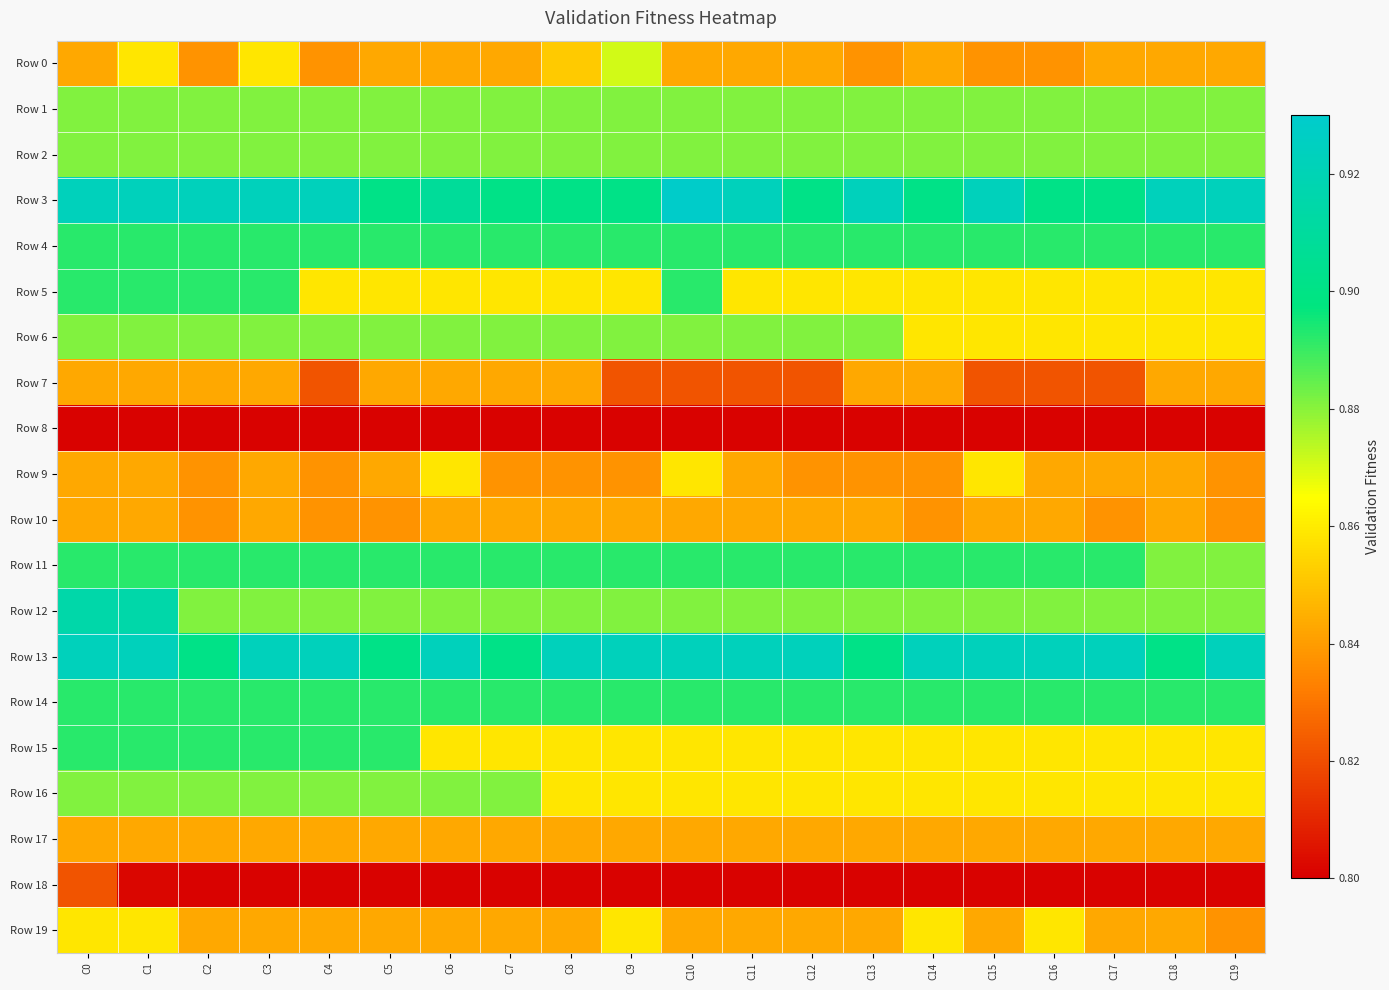

Reading right to left, extract all data points from this chart.

Row 0: C19=0.8	C18=0.8	C17=0.8	C16=0.8	C15=0.8	C14=0.8	C13=0.8	C12=0.8	C11=0.8	C10=0.8	C9=0.9	C8=0.9	C7=0.8	C6=0.8	C5=0.8	C4=0.8	C3=0.9	C2=0.8	C1=0.9	C0=0.8
Row 1: C19=0.9	C18=0.9	C17=0.9	C16=0.9	C15=0.9	C14=0.9	C13=0.9	C12=0.9	C11=0.9	C10=0.9	C9=0.9	C8=0.9	C7=0.9	C6=0.9	C5=0.9	C4=0.9	C3=0.9	C2=0.9	C1=0.9	C0=0.9
Row 2: C19=0.9	C18=0.9	C17=0.9	C16=0.9	C15=0.9	C14=0.9	C13=0.9	C12=0.9	C11=0.9	C10=0.9	C9=0.9	C8=0.9	C7=0.9	C6=0.9	C5=0.9	C4=0.9	C3=0.9	C2=0.9	C1=0.9	C0=0.9
Row 3: C19=0.9	C18=0.9	C17=0.9	C16=0.9	C15=0.9	C14=0.9	C13=0.9	C12=0.9	C11=0.9	C10=0.9	C9=0.9	C8=0.9	C7=0.9	C6=0.9	C5=0.9	C4=0.9	C3=0.9	C2=0.9	C1=0.9	C0=0.9
Row 4: C19=0.9	C18=0.9	C17=0.9	C16=0.9	C15=0.9	C14=0.9	C13=0.9	C12=0.9	C11=0.9	C10=0.9	C9=0.9	C8=0.9	C7=0.9	C6=0.9	C5=0.9	C4=0.9	C3=0.9	C2=0.9	C1=0.9	C0=0.9
Row 5: C19=0.9	C18=0.9	C17=0.9	C16=0.9	C15=0.9	C14=0.9	C13=0.9	C12=0.9	C11=0.9	C10=0.9	C9=0.9	C8=0.9	C7=0.9	C6=0.9	C5=0.9	C4=0.9	C3=0.9	C2=0.9	C1=0.9	C0=0.9
Row 6: C19=0.9	C18=0.9	C17=0.9	C16=0.9	C15=0.9	C14=0.9	C13=0.9	C12=0.9	C11=0.9	C10=0.9	C9=0.9	C8=0.9	C7=0.9	C6=0.9	C5=0.9	C4=0.9	C3=0.9	C2=0.9	C1=0.9	C0=0.9
Row 7: C19=0.8	C18=0.8	C17=0.8	C16=0.8	C15=0.8	C14=0.8	C13=0.8	C12=0.8	C11=0.8	C10=0.8	C9=0.8	C8=0.8	C7=0.8	C6=0.8	C5=0.8	C4=0.8	C3=0.8	C2=0.8	C1=0.8	C0=0.8
Row 8: C19=0.8	C18=0.8	C17=0.8	C16=0.8	C15=0.8	C14=0.8	C13=0.8	C12=0.8	C11=0.8	C10=0.8	C9=0.8	C8=0.8	C7=0.8	C6=0.8	C5=0.8	C4=0.8	C3=0.8	C2=0.8	C1=0.8	C0=0.8
Row 9: C19=0.8	C18=0.8	C17=0.8	C16=0.8	C15=0.9	C14=0.8	C13=0.8	C12=0.8	C11=0.8	C10=0.9	C9=0.8	C8=0.8	C7=0.8	C6=0.9	C5=0.8	C4=0.8	C3=0.8	C2=0.8	C1=0.8	C0=0.8
Row 10: C19=0.8	C18=0.8	C17=0.8	C16=0.8	C15=0.8	C14=0.8	C13=0.8	C12=0.8	C11=0.8	C10=0.8	C9=0.8	C8=0.8	C7=0.8	C6=0.8	C5=0.8	C4=0.8	C3=0.8	C2=0.8	C1=0.8	C0=0.8
Row 11: C19=0.9	C18=0.9	C17=0.9	C16=0.9	C15=0.9	C14=0.9	C13=0.9	C12=0.9	C11=0.9	C10=0.9	C9=0.9	C8=0.9	C7=0.9	C6=0.9	C5=0.9	C4=0.9	C3=0.9	C2=0.9	C1=0.9	C0=0.9
Row 12: C19=0.9	C18=0.9	C17=0.9	C16=0.9	C15=0.9	C14=0.9	C13=0.9	C12=0.9	C11=0.9	C10=0.9	C9=0.9	C8=0.9	C7=0.9	C6=0.9	C5=0.9	C4=0.9	C3=0.9	C2=0.9	C1=0.9	C0=0.9
Row 13: C19=0.9	C18=0.9	C17=0.9	C16=0.9	C15=0.9	C14=0.9	C13=0.9	C12=0.9	C11=0.9	C10=0.9	C9=0.9	C8=0.9	C7=0.9	C6=0.9	C5=0.9	C4=0.9	C3=0.9	C2=0.9	C1=0.9	C0=0.9
Row 14: C19=0.9	C18=0.9	C17=0.9	C16=0.9	C15=0.9	C14=0.9	C13=0.9	C12=0.9	C11=0.9	C10=0.9	C9=0.9	C8=0.9	C7=0.9	C6=0.9	C5=0.9	C4=0.9	C3=0.9	C2=0.9	C1=0.9	C0=0.9
Row 15: C19=0.9	C18=0.9	C17=0.9	C16=0.9	C15=0.9	C14=0.9	C13=0.9	C12=0.9	C11=0.9	C10=0.9	C9=0.9	C8=0.9	C7=0.9	C6=0.9	C5=0.9	C4=0.9	C3=0.9	C2=0.9	C1=0.9	C0=0.9
Row 16: C19=0.9	C18=0.9	C17=0.9	C16=0.9	C15=0.9	C14=0.9	C13=0.9	C12=0.9	C11=0.9	C10=0.9	C9=0.9	C8=0.9	C7=0.9	C6=0.9	C5=0.9	C4=0.9	C3=0.9	C2=0.9	C1=0.9	C0=0.9
Row 17: C19=0.8	C18=0.8	C17=0.8	C16=0.8	C15=0.8	C14=0.8	C13=0.8	C12=0.8	C11=0.8	C10=0.8	C9=0.8	C8=0.8	C7=0.8	C6=0.8	C5=0.8	C4=0.8	C3=0.8	C2=0.8	C1=0.8	C0=0.8
Row 18: C19=0.8	C18=0.8	C17=0.8	C16=0.8	C15=0.8	C14=0.8	C13=0.8	C12=0.8	C11=0.8	C10=0.8	C9=0.8	C8=0.8	C7=0.8	C6=0.8	C5=0.8	C4=0.8	C3=0.8	C2=0.8	C1=0.8	C0=0.8
Row 19: C19=0.8	C18=0.8	C17=0.8	C16=0.9	C15=0.8	C14=0.9	C13=0.8	C12=0.8	C11=0.8	C10=0.8	C9=0.9	C8=0.8	C7=0.8	C6=0.8	C5=0.8	C4=0.8	C3=0.8	C2=0.8	C1=0.9	C0=0.9